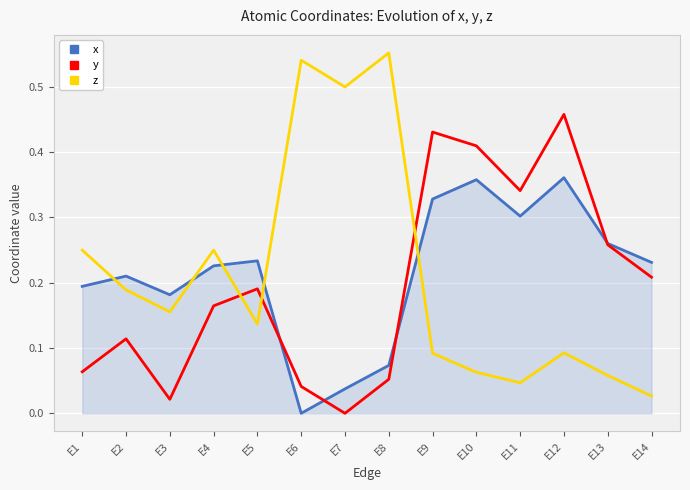

True or false: y has a value of 0.0 at E8.

False